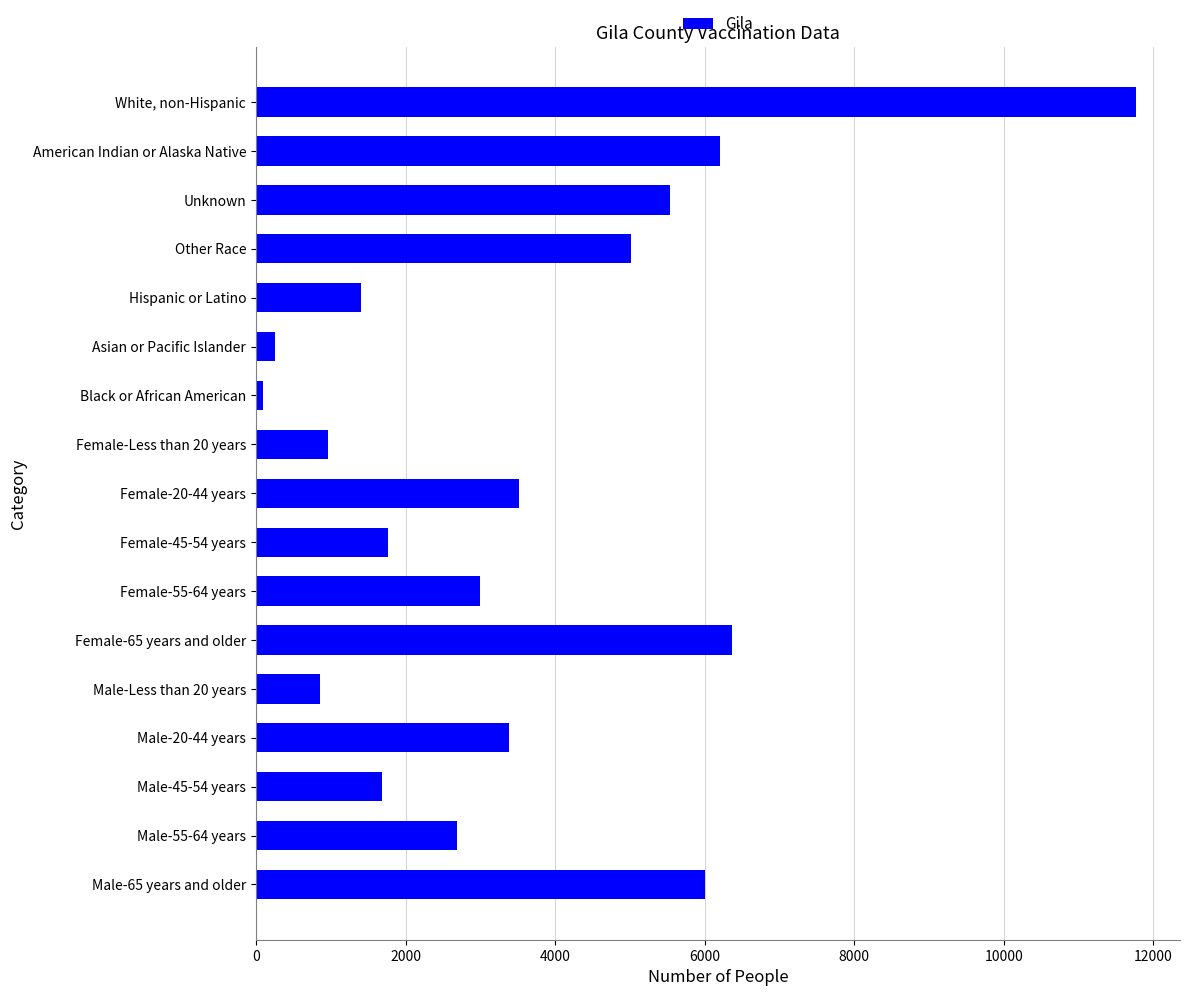

What is the difference between the second highest and second lowest values?

6099